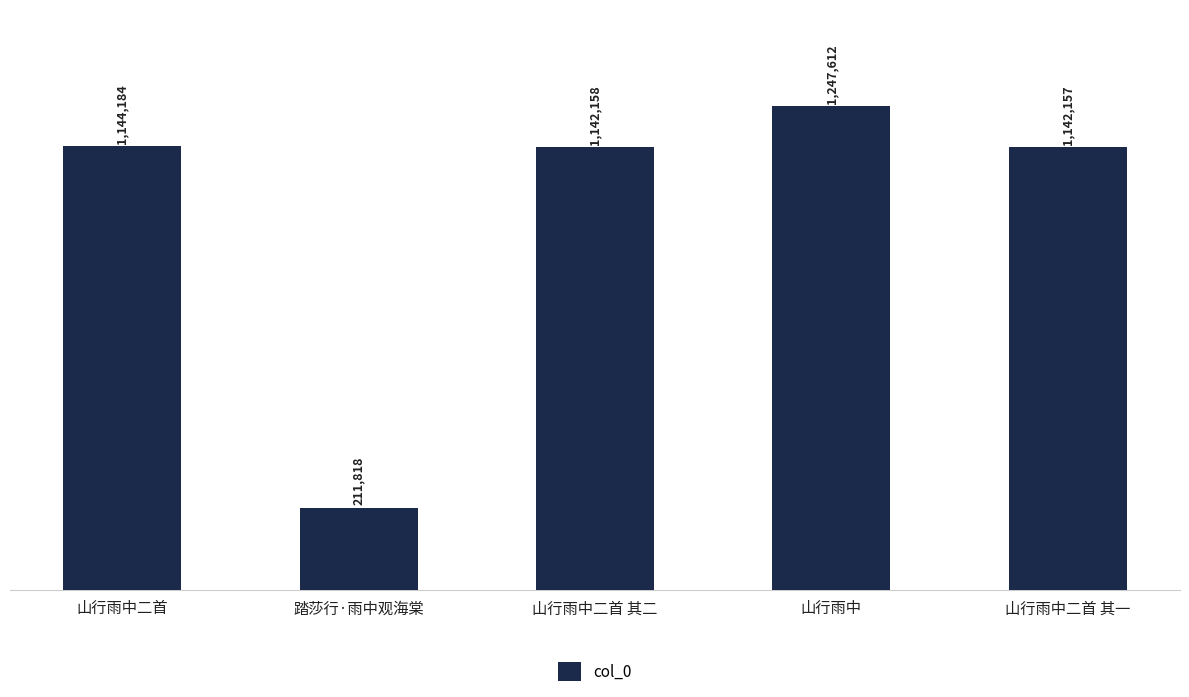

The value at 山行雨中二首 其二 is 576059. True or false?

False